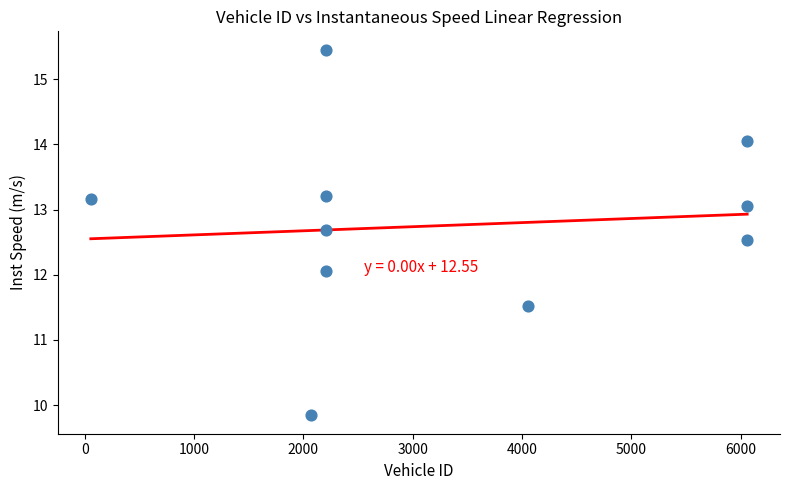

What is the range of X values (max minus min)?

6002.0